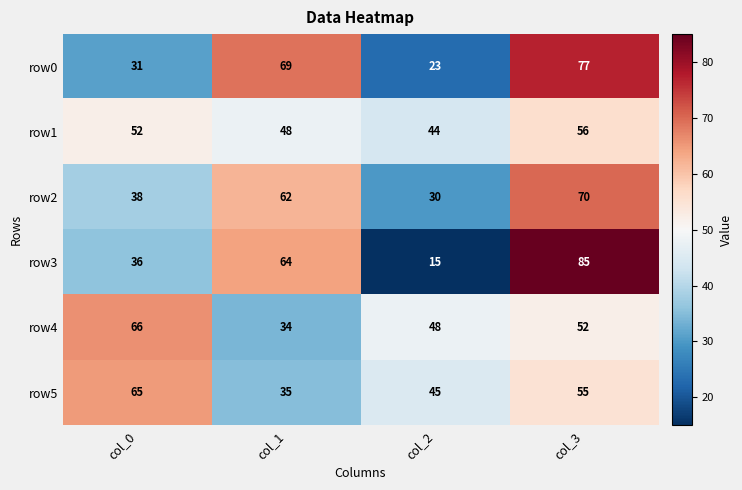

How many row3 values are between 36 and 85?

3